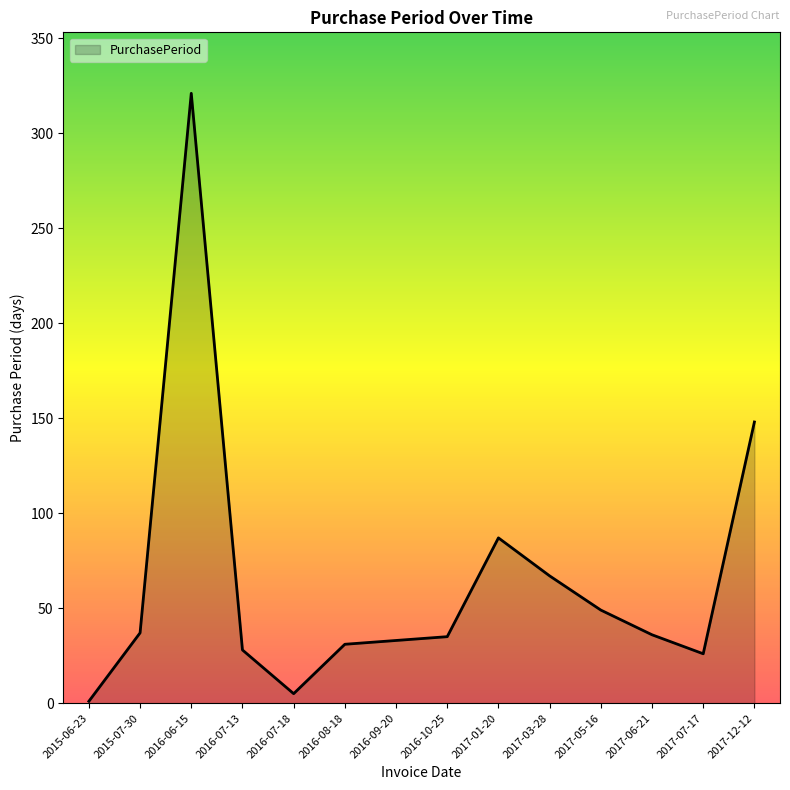

Between 2015-06-23 and 2015-07-30, which is larger?

2015-07-30